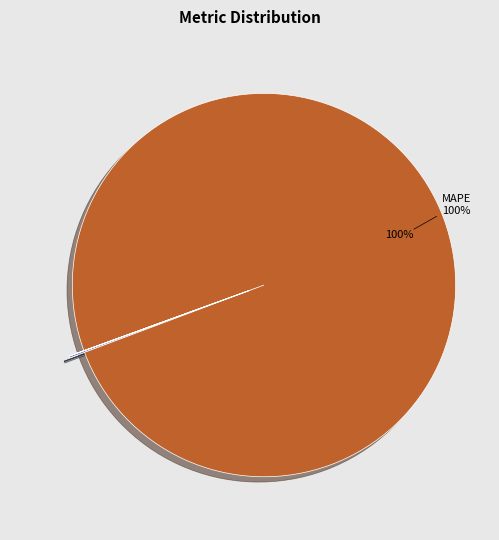

Is there a majority slice in this chart?

Yes